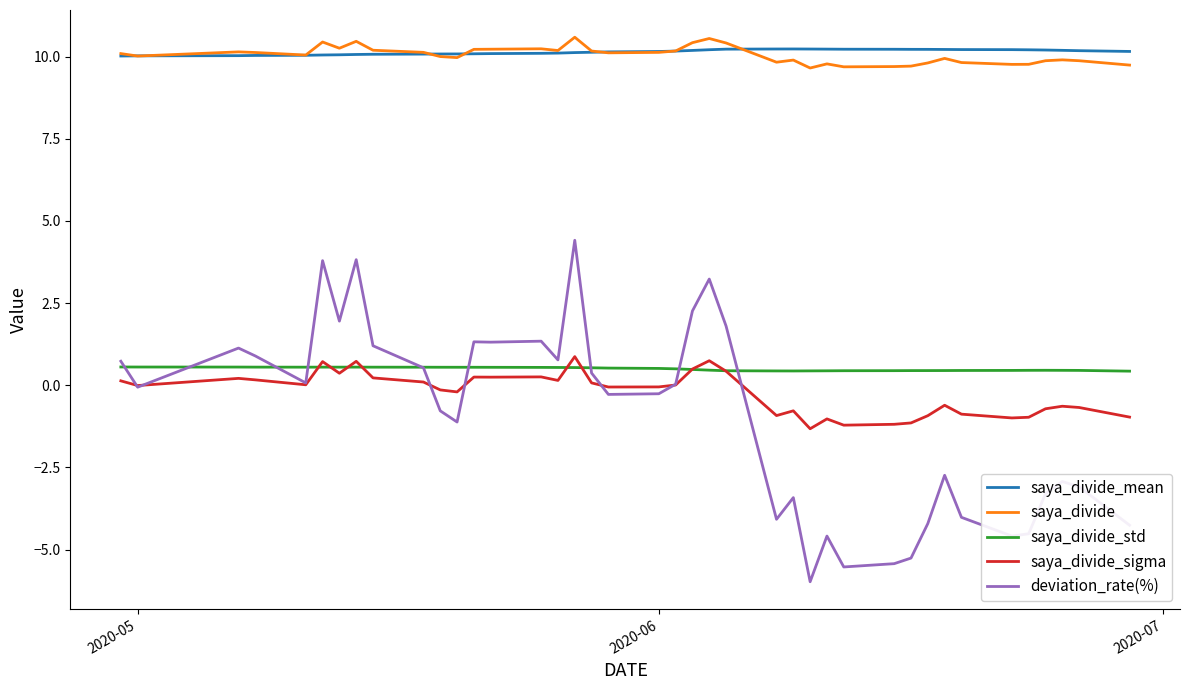

Which series has the widest spread of values?

deviation_rate(%)